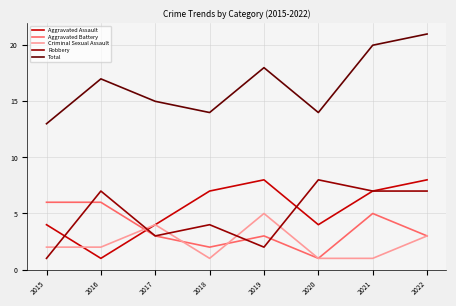

True or false: Robbery has more than 1 points higher than both neighbors.

True